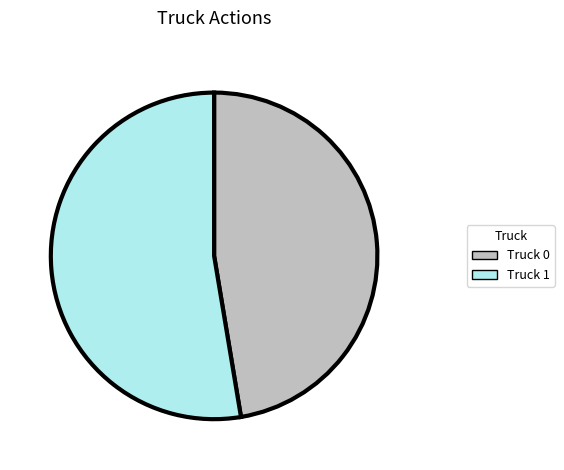

True or false: Truck 0 accounts for 58% of the total.

False